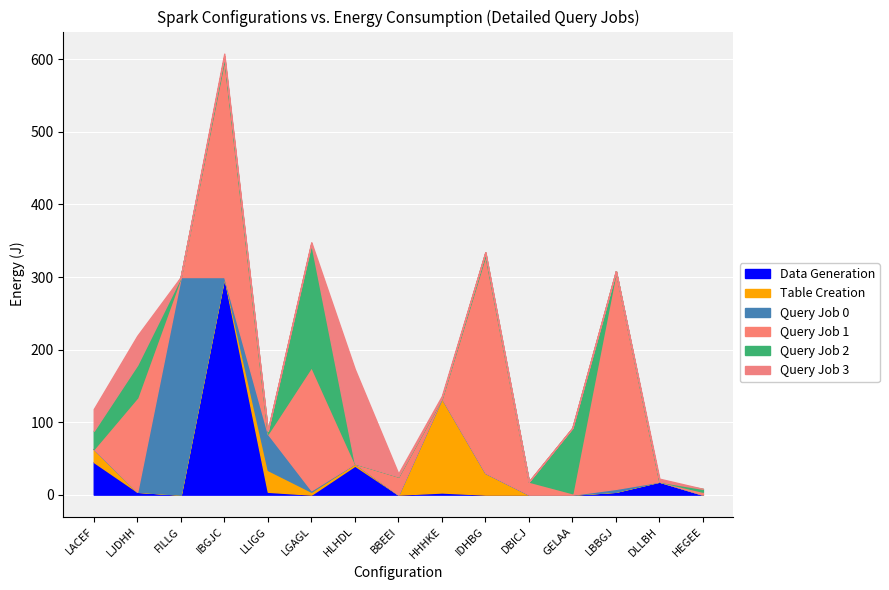

At which category is the sum across all series the highest?

IBGJC